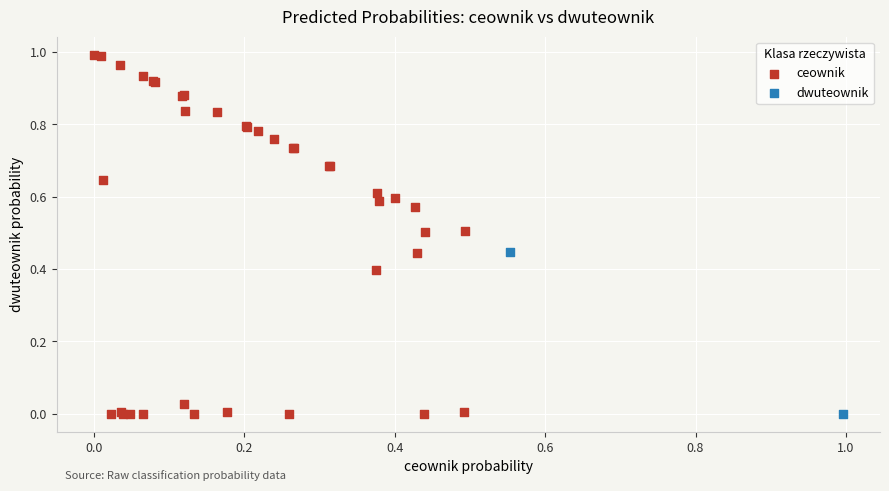

Which series has the largest Y range (max minus min)?

ceownik